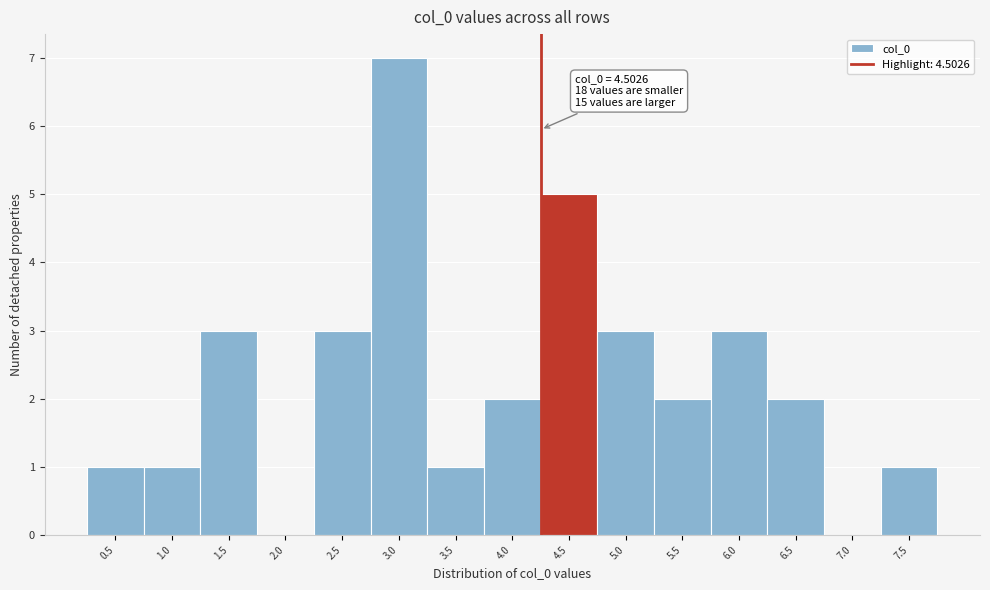

Reading left to right, extract all data points from this chart.

0.5=1	1.0=1	1.5=3	2.0=0	2.5=3	3.0=7	3.5=1	4.0=2	4.5=5	5.0=3	5.5=2	6.0=3	6.5=2	7.0=0	7.5=1